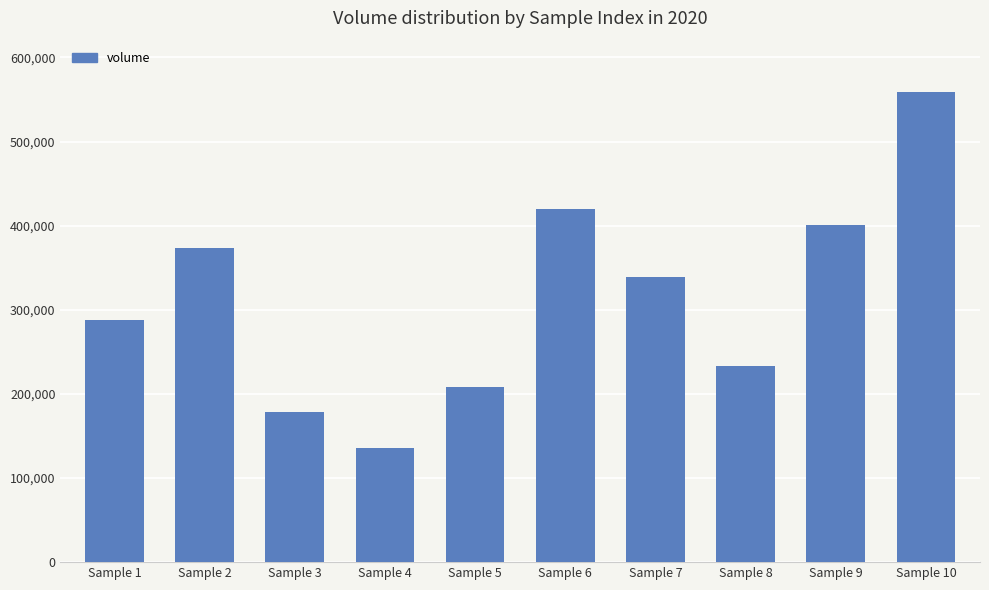

How many categories are shown in the chart?

10